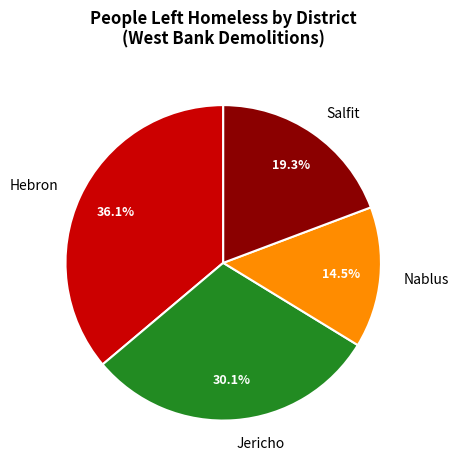

Combined, do Jericho and Hebron account for over 50%?

Yes